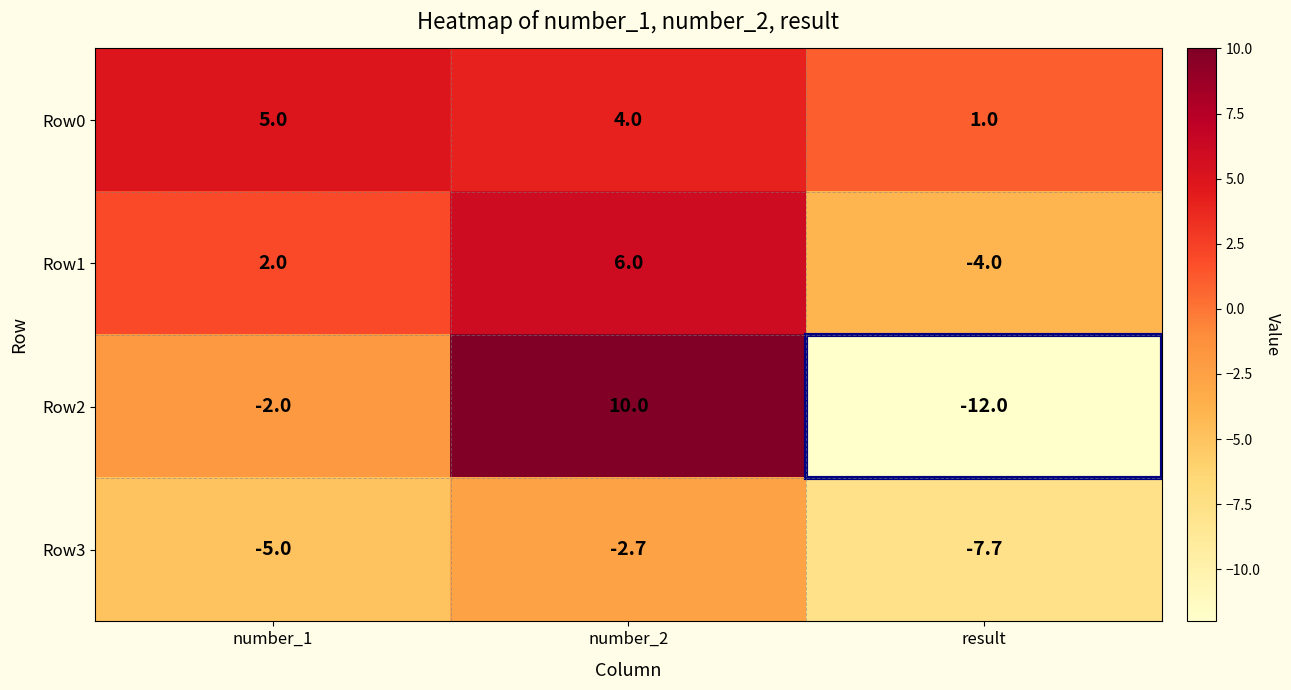

Count the Row0 values in the range 1 to 5.

3